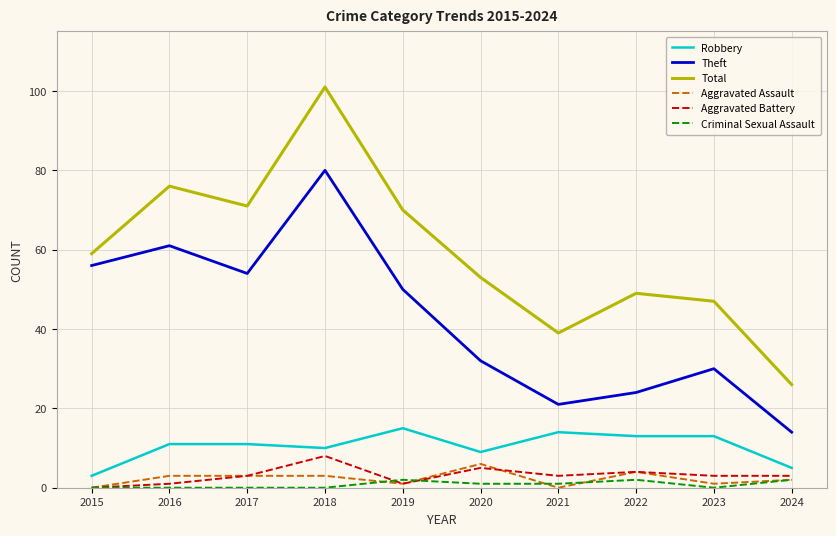

True or false: Aggravated Battery has more than 0 interior local peaks.

True